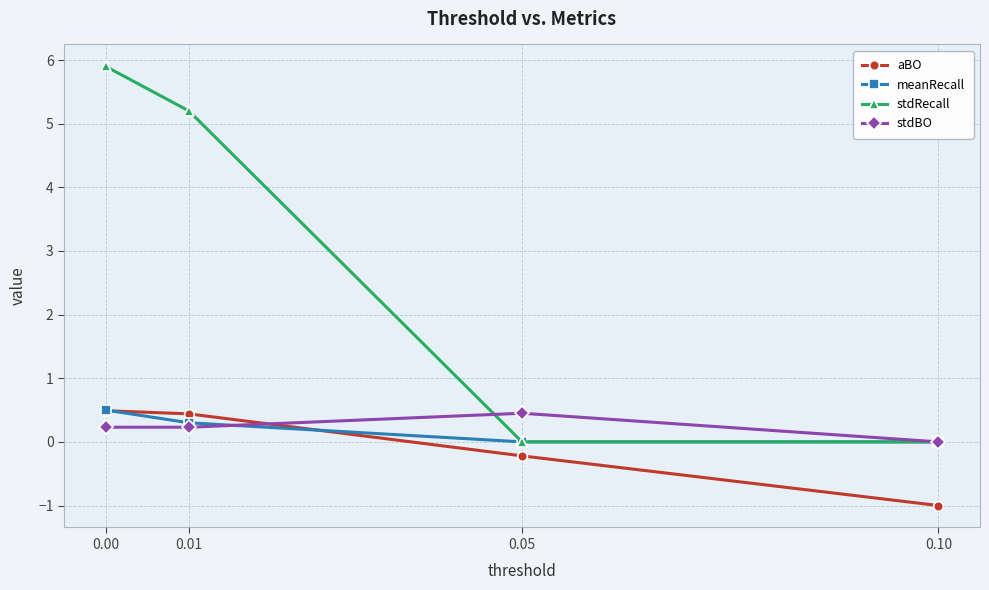

What is the spread (max minus min) of values at 0.10?

1.0